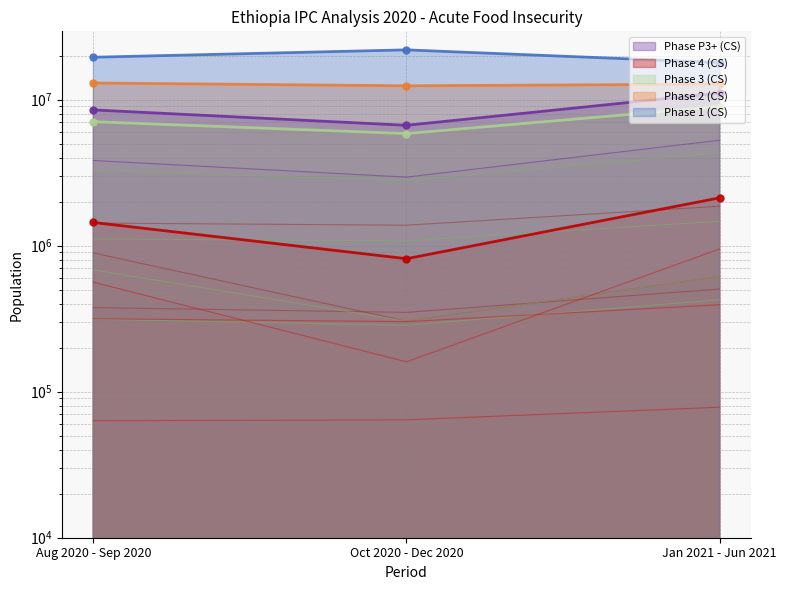

The Phase 1 (CS) series shows 36461894 at Oct 2020 - Dec 2020. True or false?

False